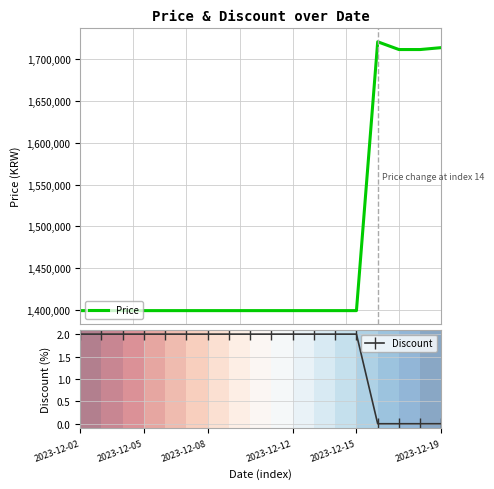

Is it true that Discount equals 0 at 2023-12-19?

True